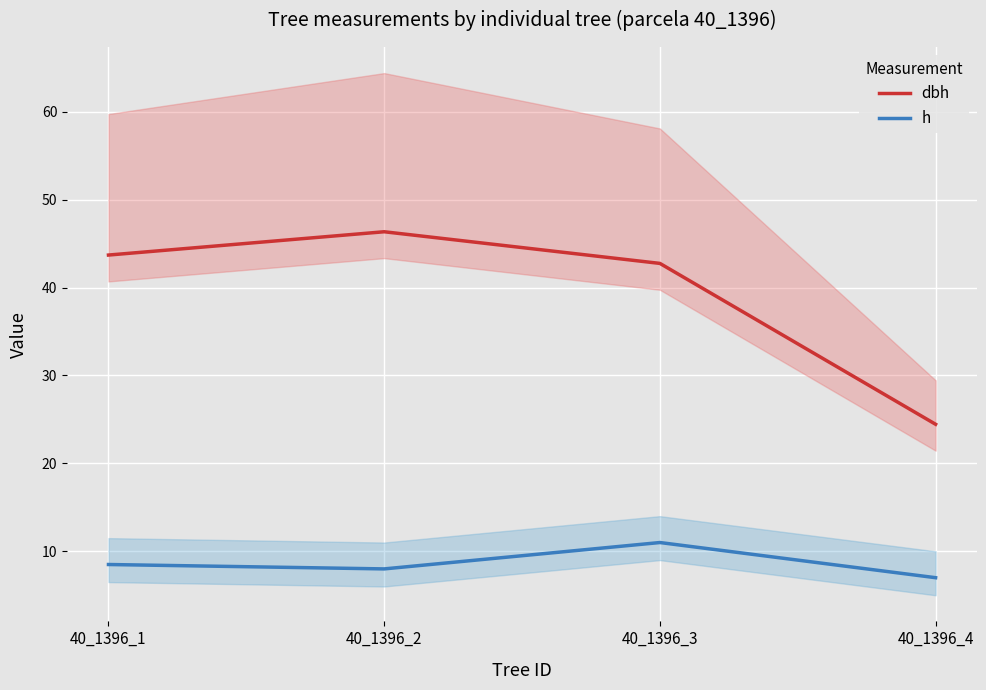

What is the difference between the highest and lowest values at 40_1396_3?

31.8